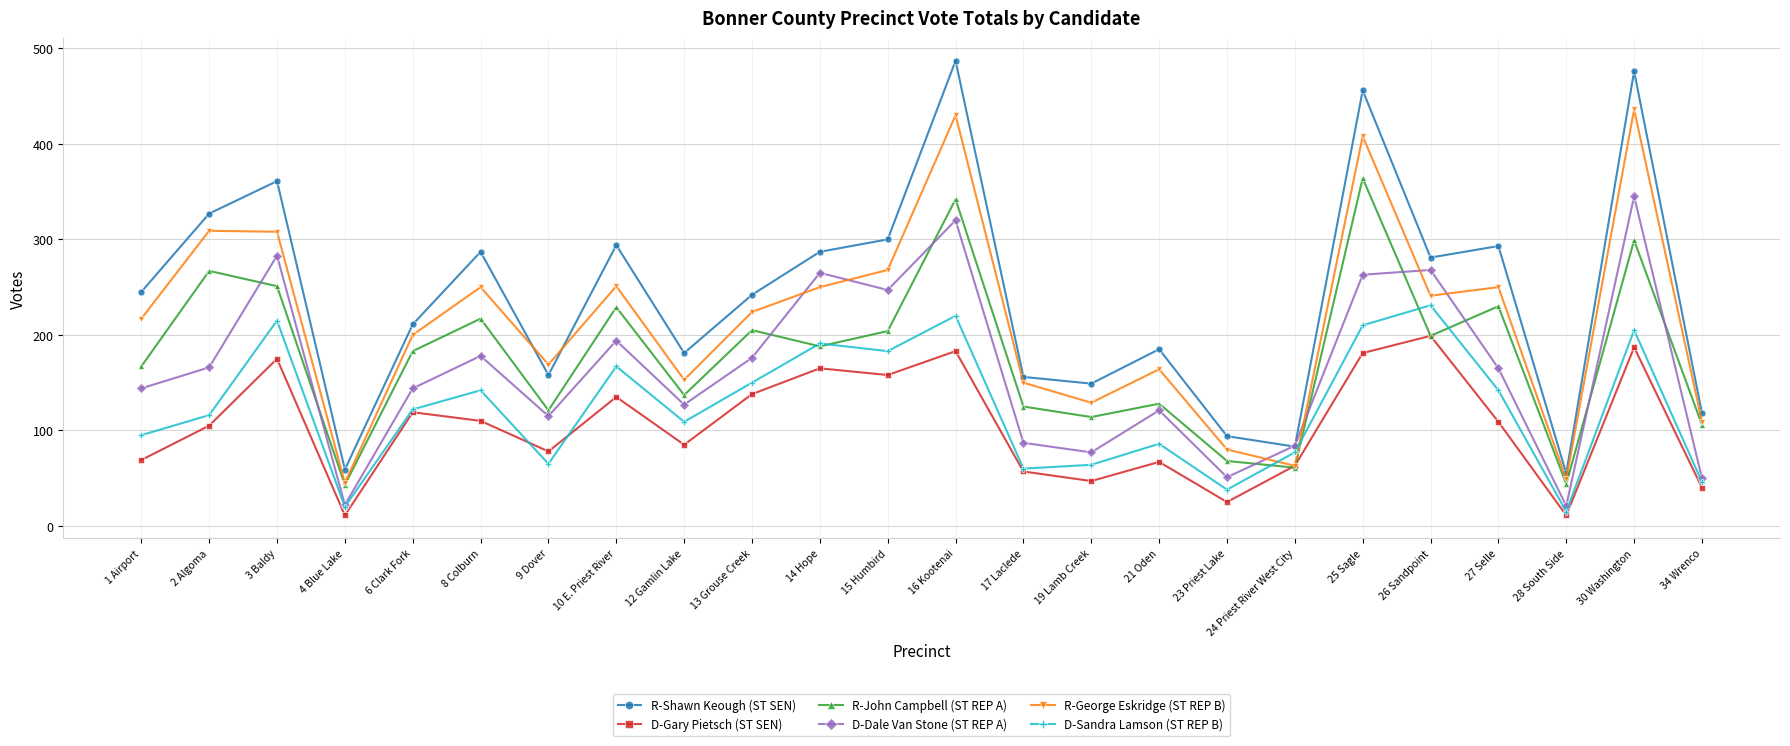

What is the label of the 8th point from the left?

10 E. Priest River